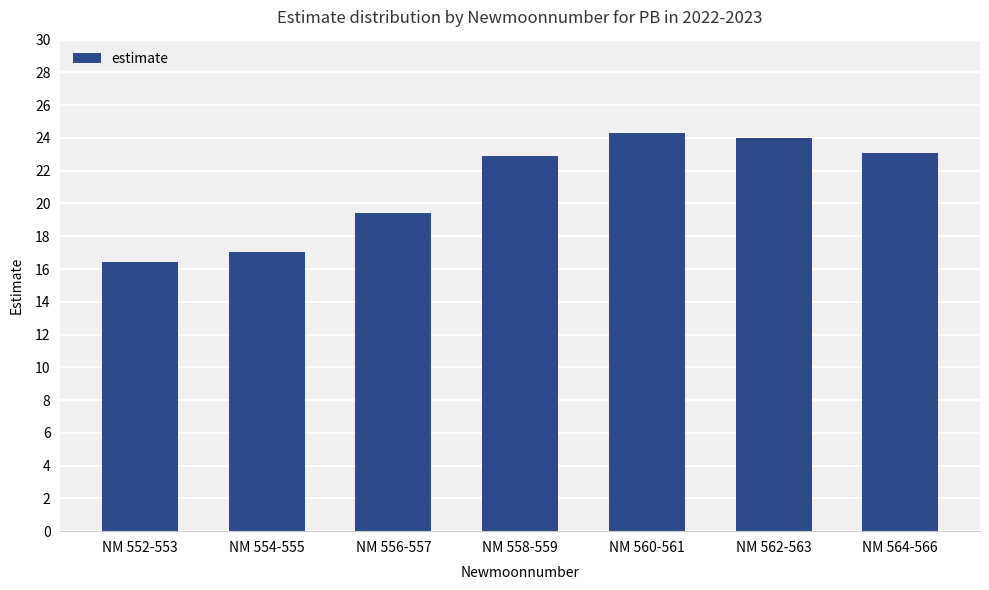

What is the difference between the values at NM 552-553 and NM 562-563?

7.6